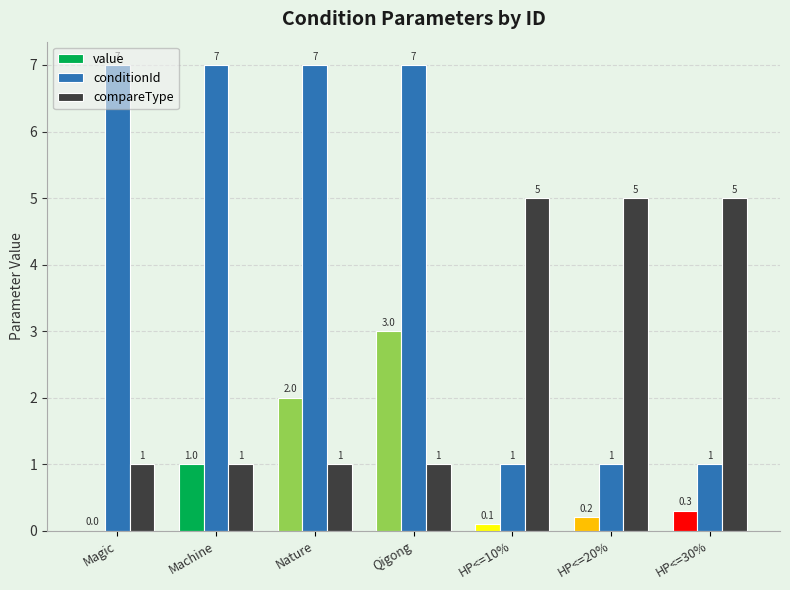

The conditionId series shows 0.6 at HP<=20%. True or false?

False